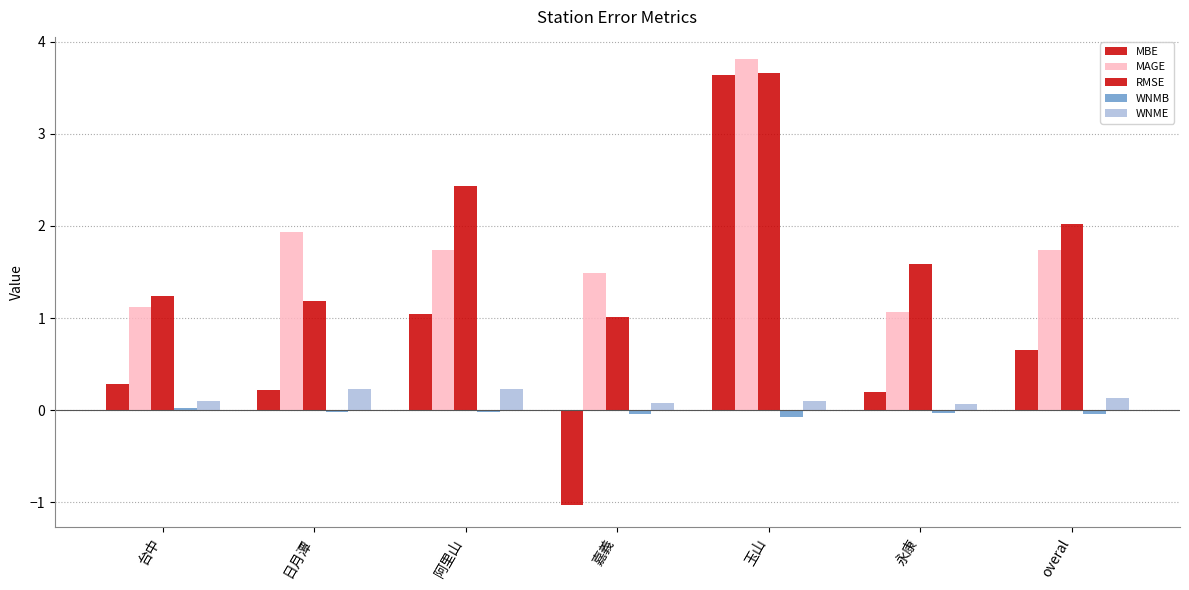

Are the bars grouped side by side (vs. stacked)?

Yes